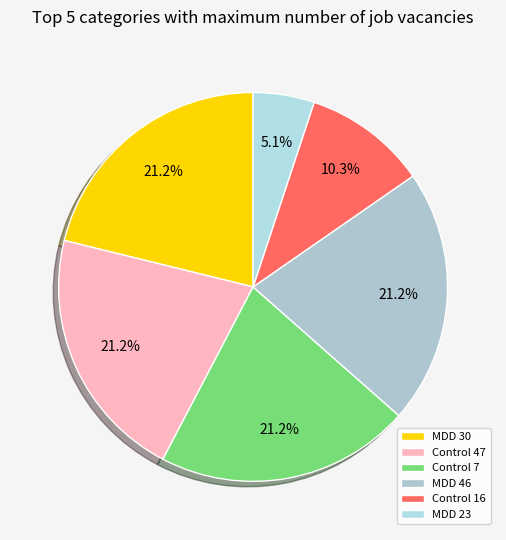

Count the number of slices in the pie.

6